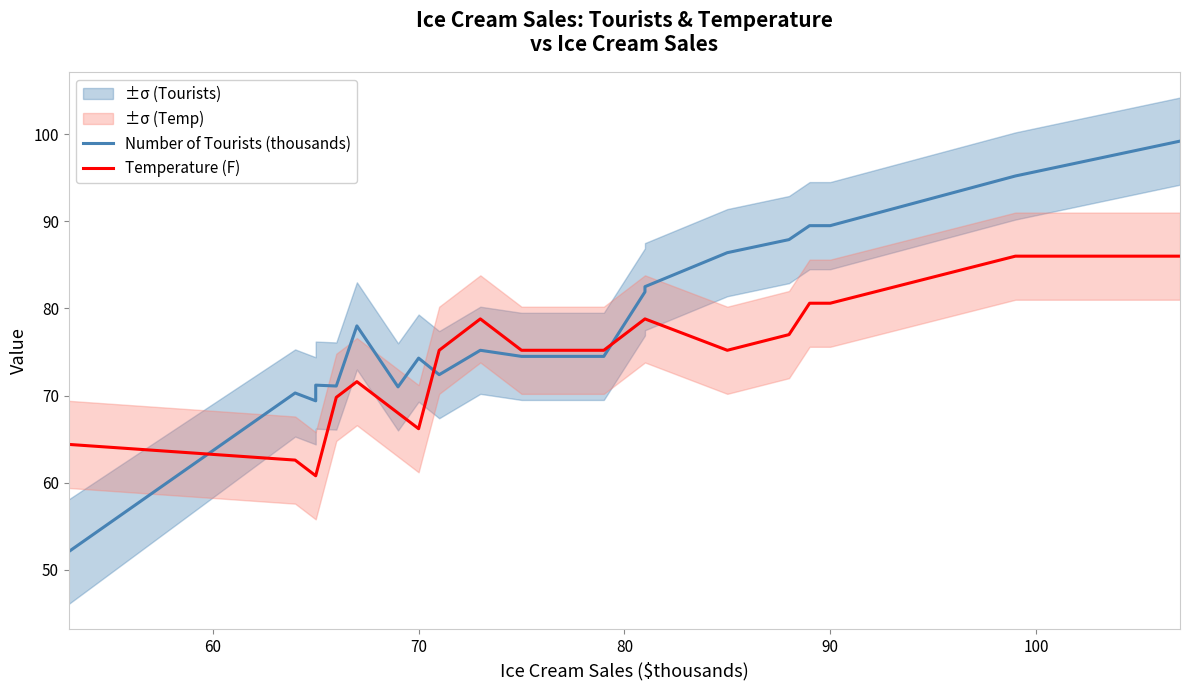

Is this an area chart (filled region under the line)?

No